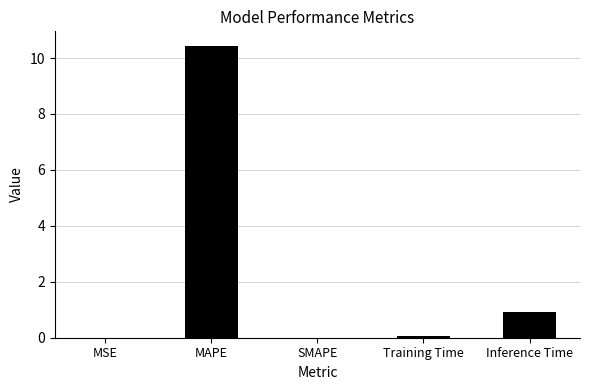

What is the maximum value shown in the chart?

10.4